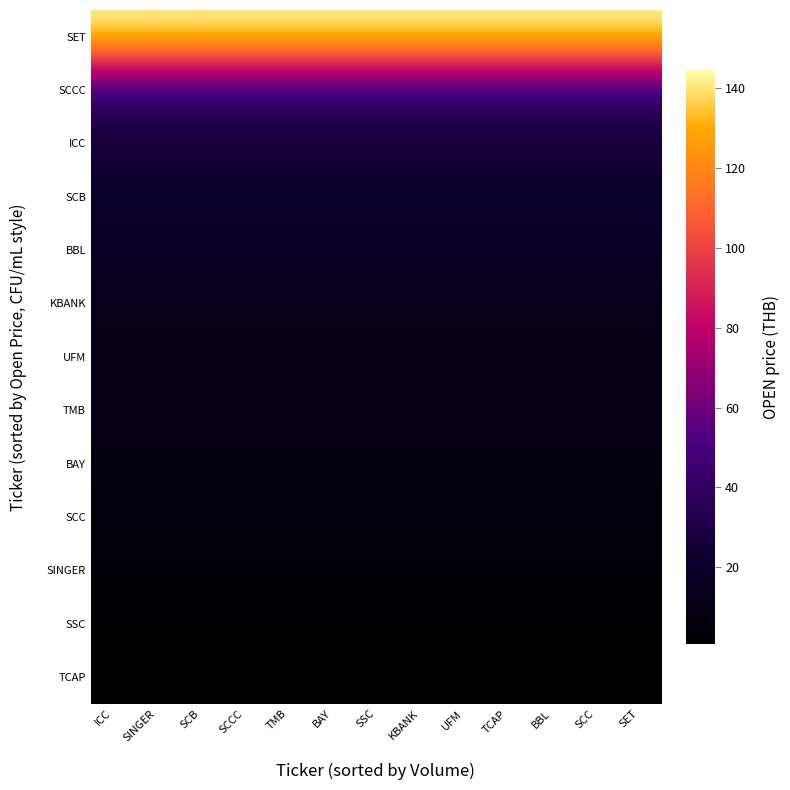

How many distinct data groups are displayed?

13